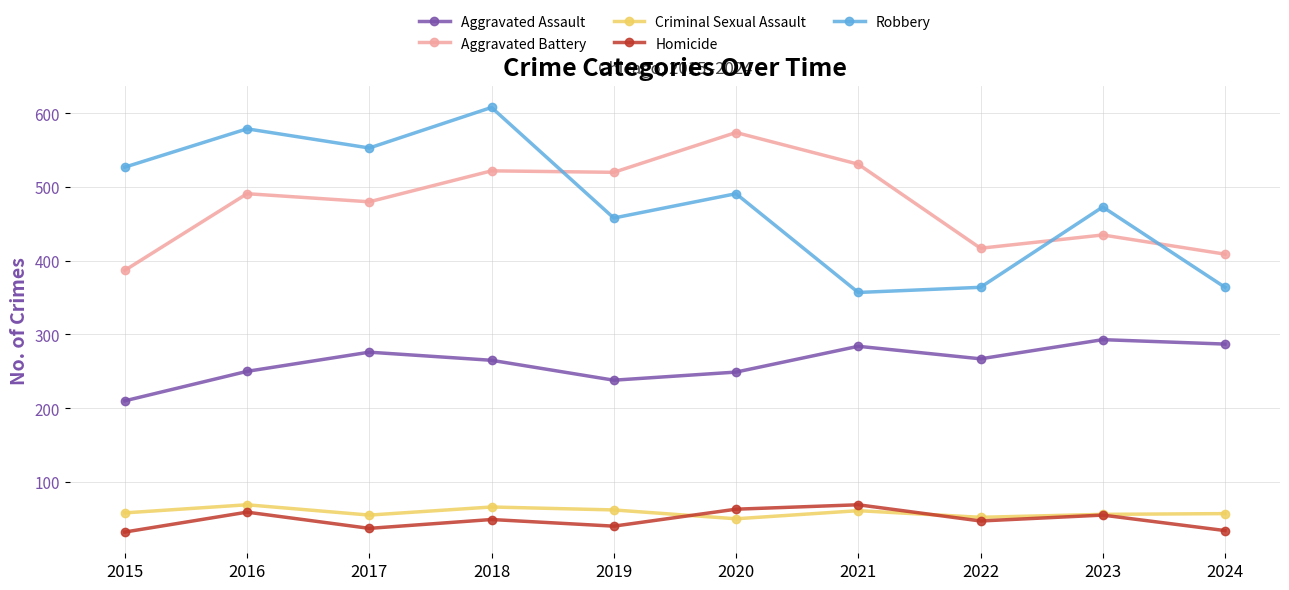

What is the average value of the Criminal Sexual Assault series?

59